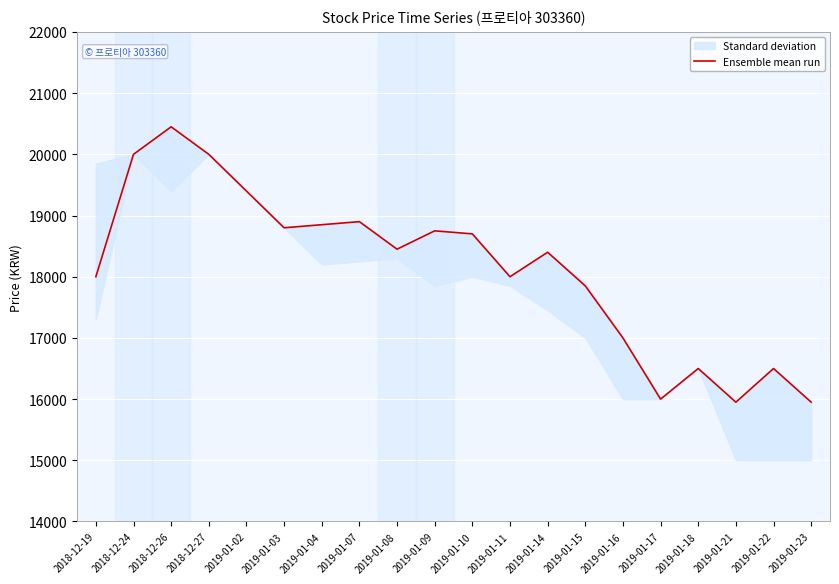

What is the ratio of the value at 2019-01-09 to the value at 2018-12-27?

0.9